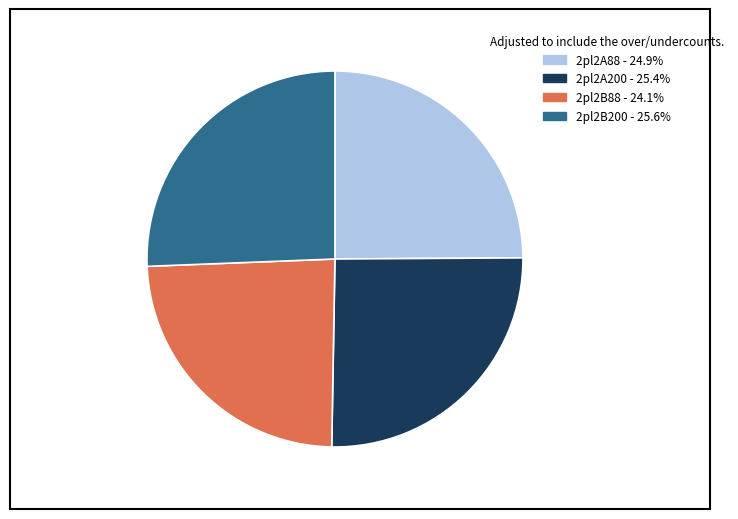

Is there any slice that represents more than half of the pie?

No